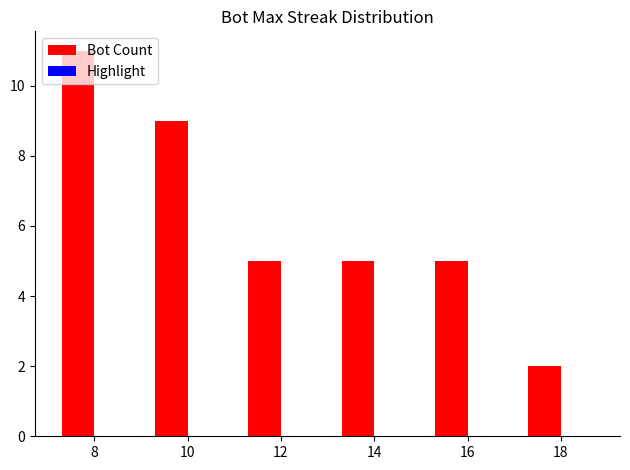

What is the difference between the second highest and minimum values?

7